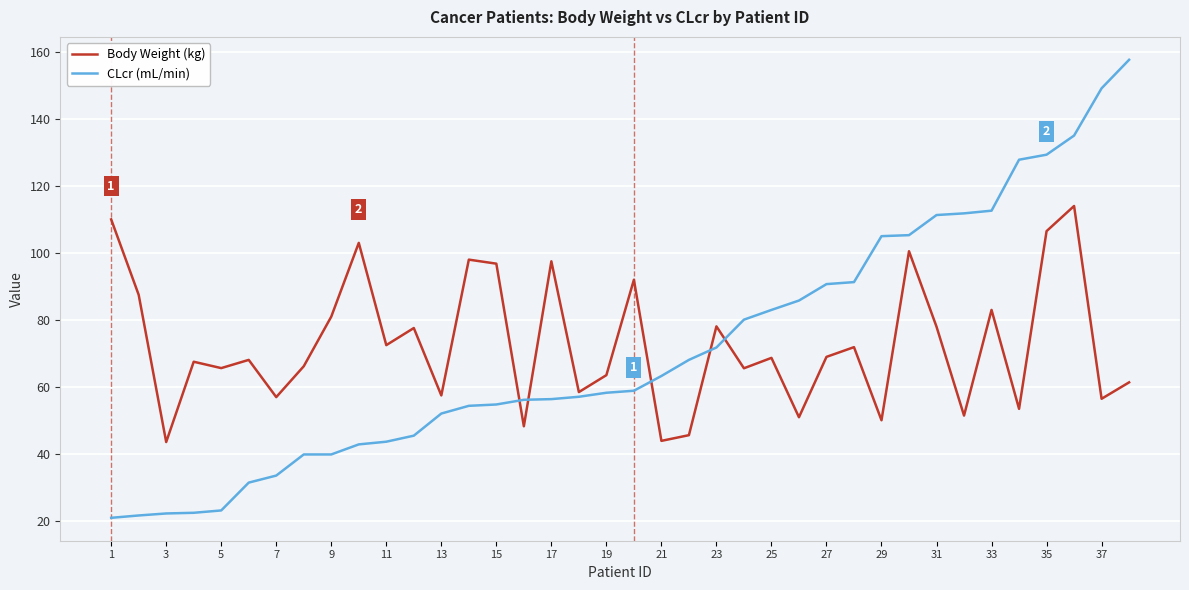

Rank the series by their average value, from highest to lowest.

Body Weight (kg), CLcr (mL/min)